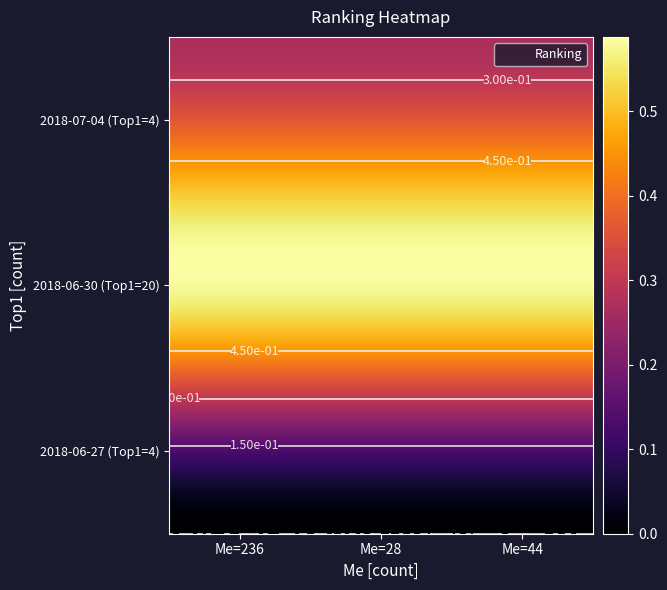

What value does the 2018-07-04 series have at 20?

0.3